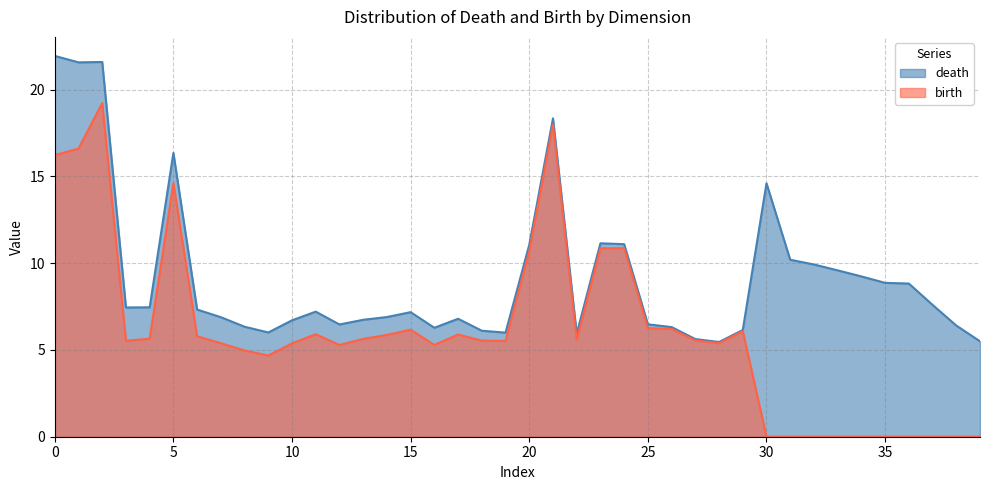

True or false: birth has more than 2 points higher than both neighbors.

True